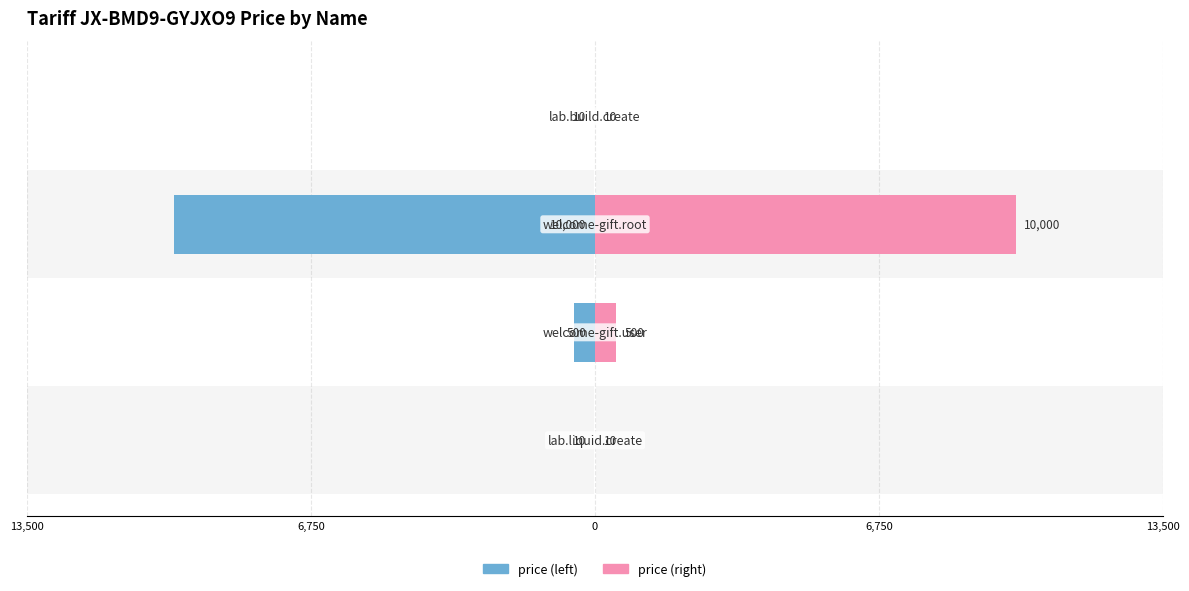

True or false: price (left) has a value of -3 at 13,500.

False